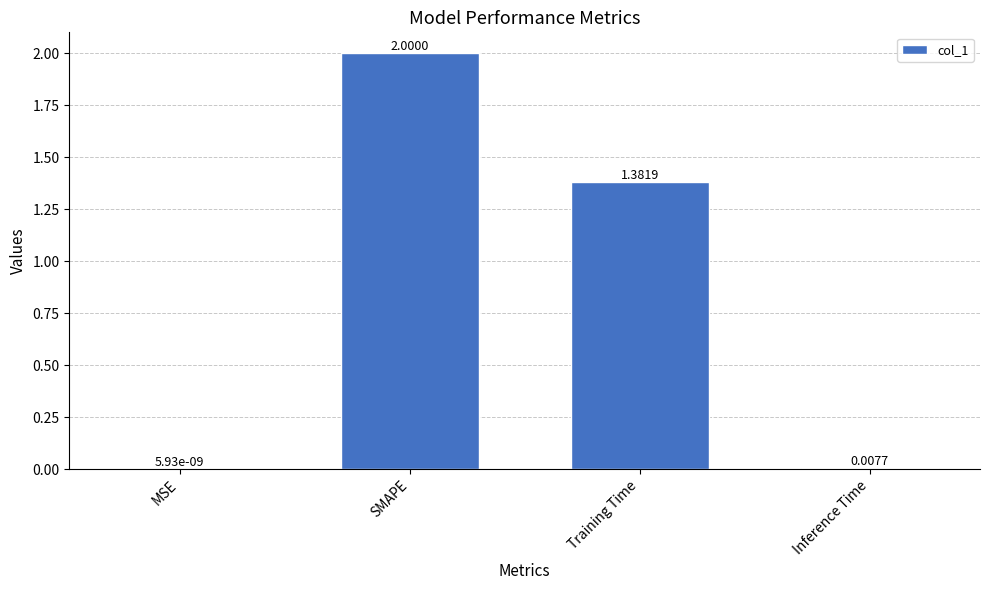

Where does the data first go above 1?

SMAPE